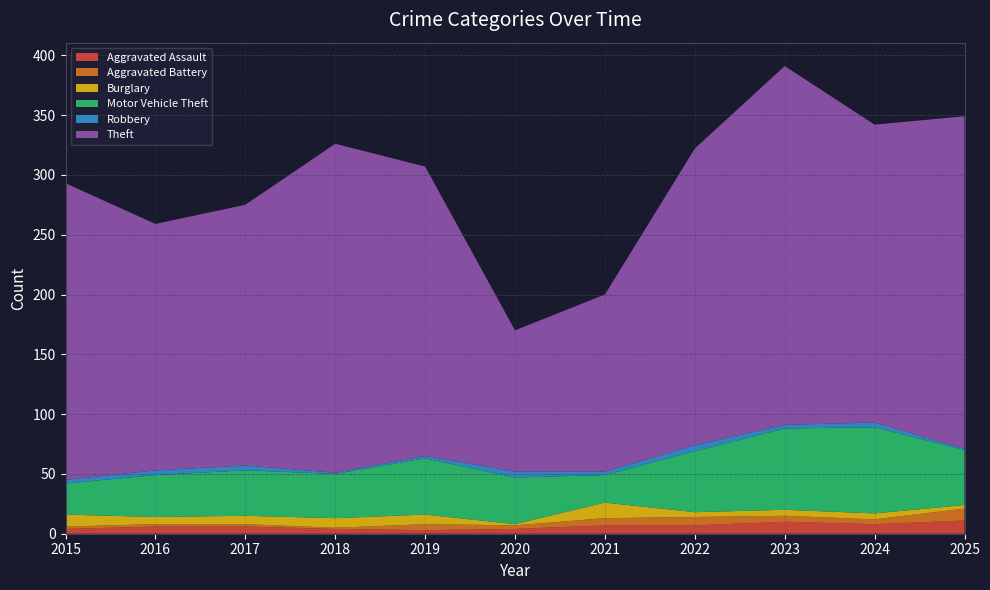

Reading right to left, list all the values displayed in this chart.

Aggravated Assault: 11	8	10	7	7	4	3	4	6	6	4
Aggravated Battery: 10	4	5	7	6	3	5	1	2	2	2
Burglary: 3	5	5	4	13	1	8	8	7	6	10
Motor Vehicle Theft: 46	72	68	51	23	39	47	37	38	35	26
Robbery: 1	4	3	5	3	5	2	1	4	4	3
Theft: 278	249	300	248	148	118	242	275	218	206	248